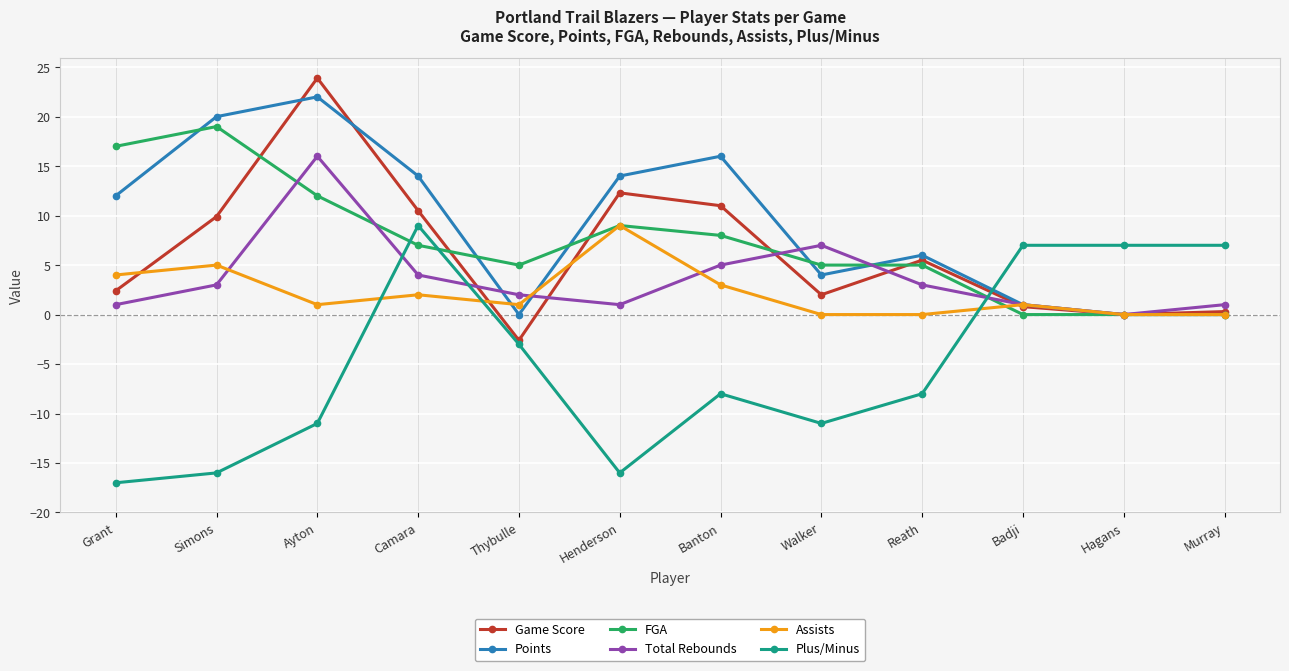

How many values in the Total Rebounds series are below 3?

6